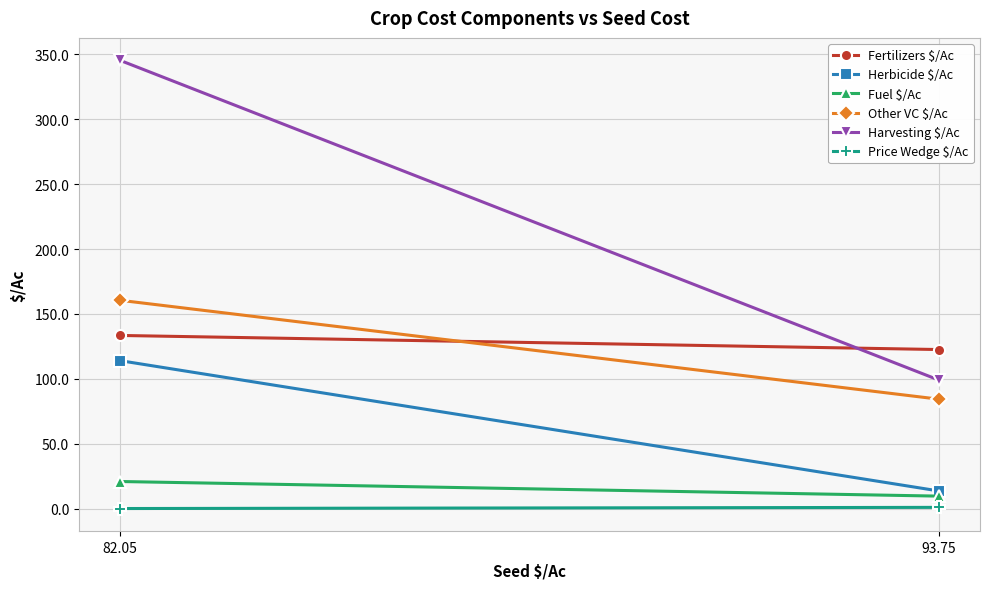

At which label does Fuel $/Ac first exceed 20?

82.05